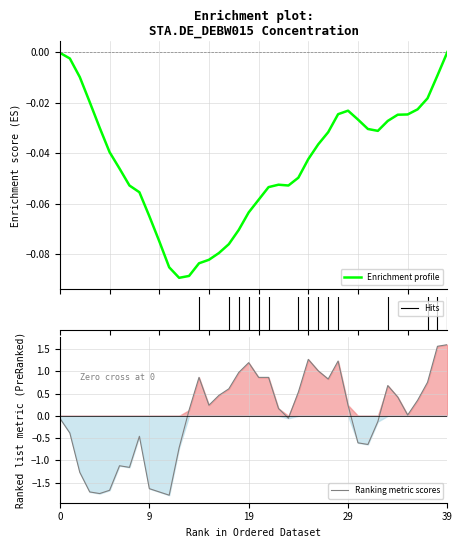

How many interior local peaks (higher than both neighbors) does the data have?

7